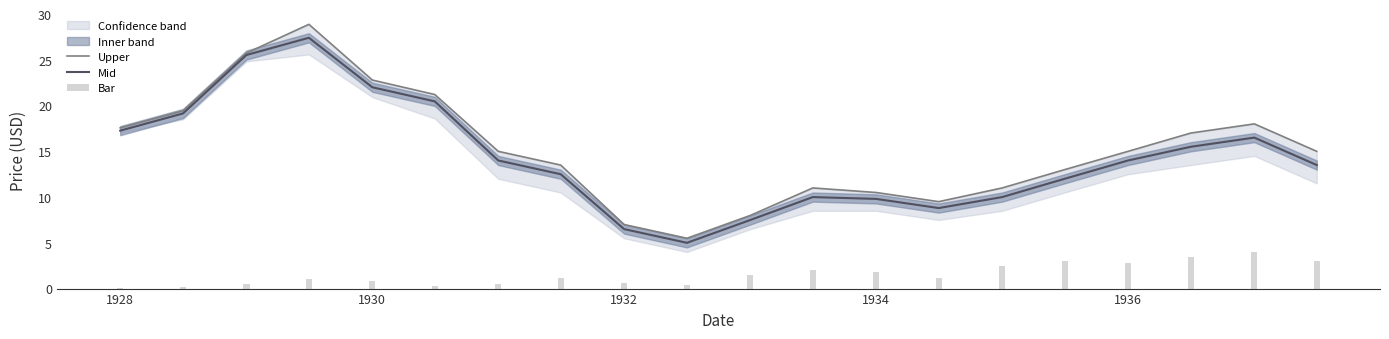

What is the minimum value for Mid?

5.0